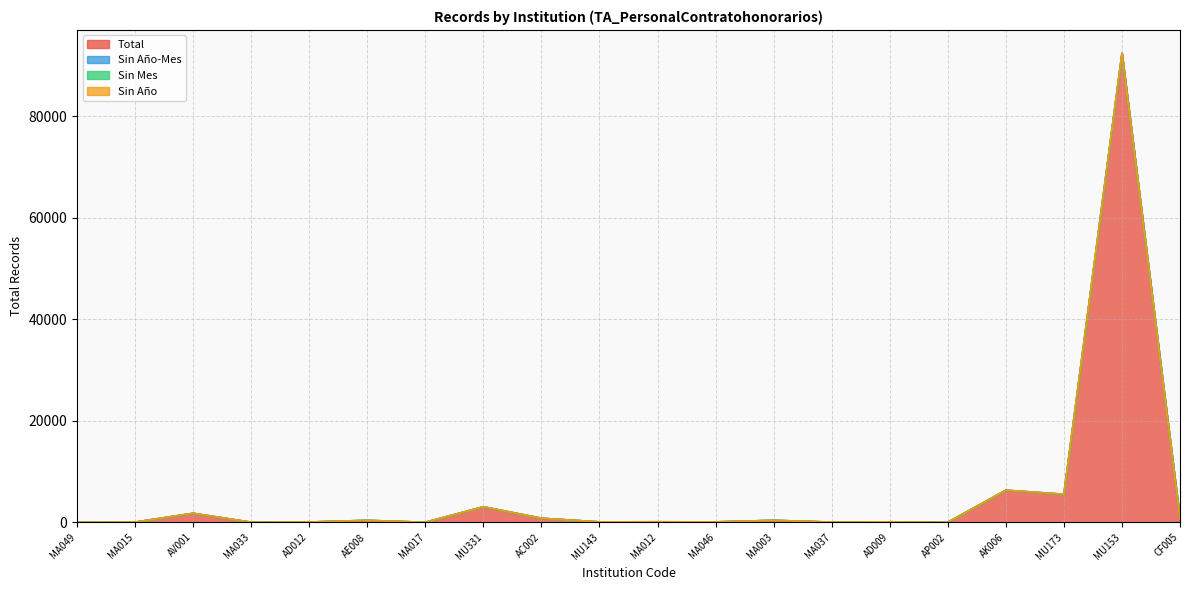

True or false: Sin Año-Mes and Total cross at least once.

False